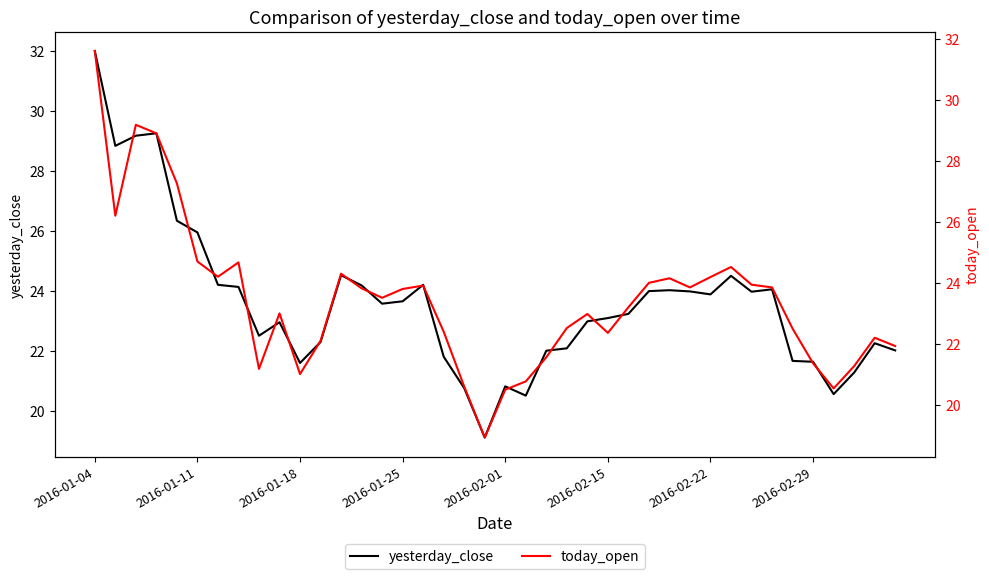

Which series has the largest total across all categories?

yesterday_close